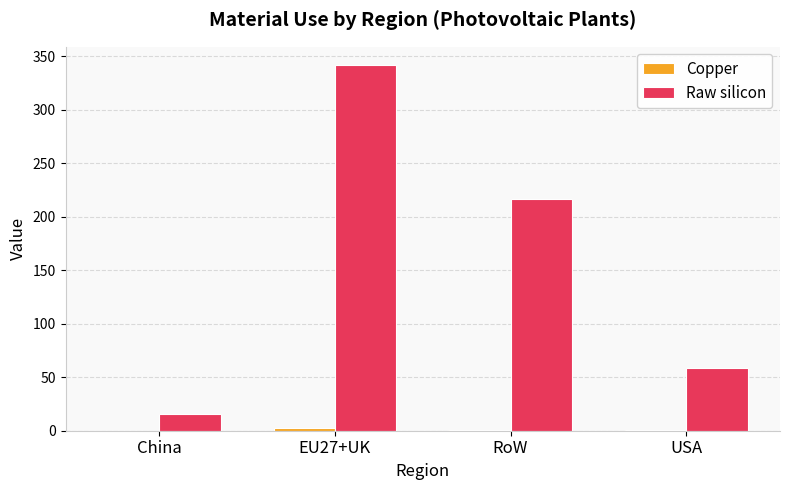

The value of Raw silicon at EU27+UK is 587.8. True or false?

False